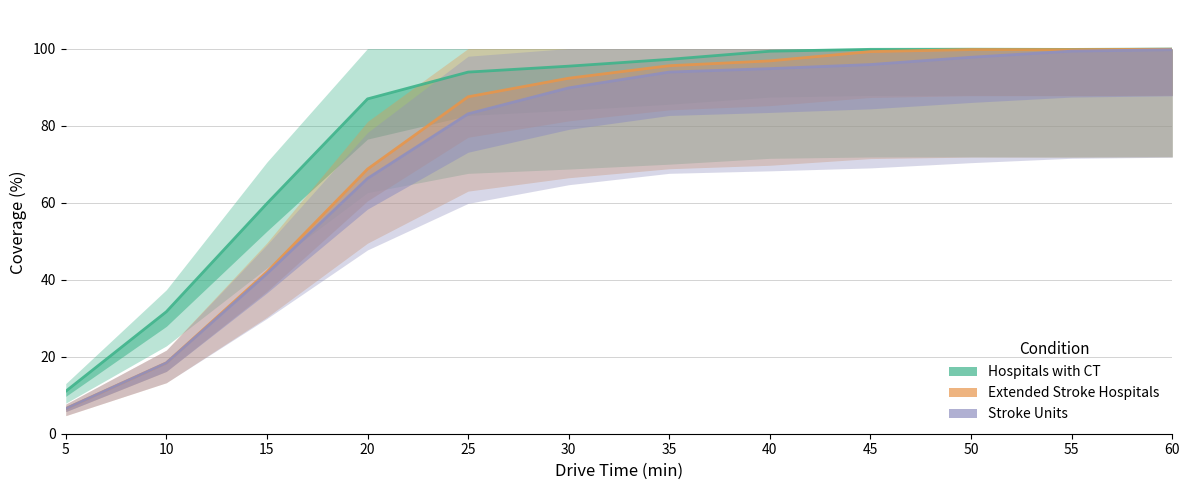

What is the minimum value shown in the chart?

6.5